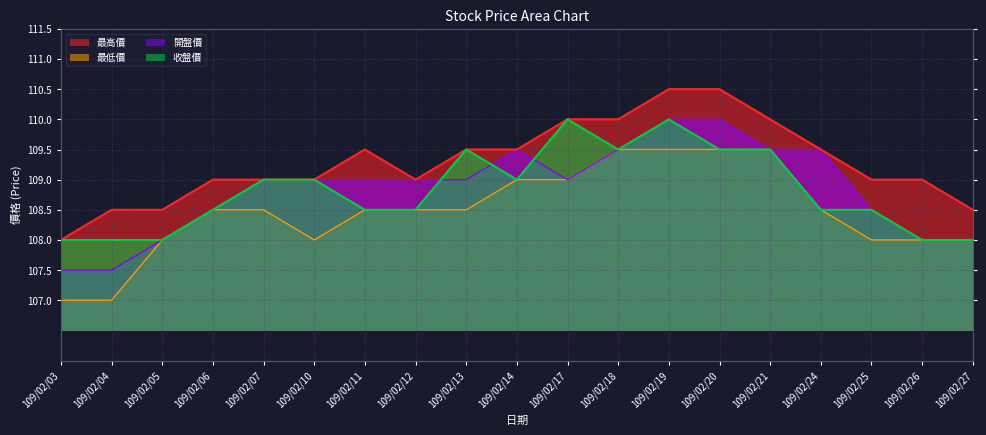

Is it true that 收盤價 equals 173.0 at 109/02/06?

False